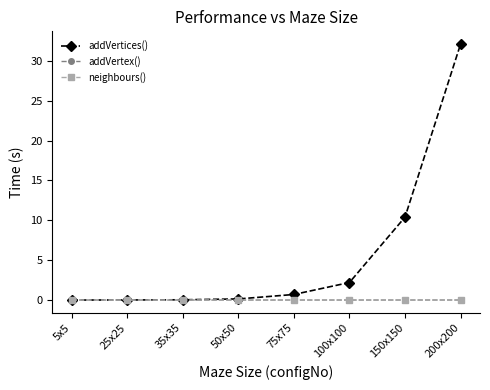

What are all the series names shown in the legend?

addVertices(), addVertex(), neighbours()